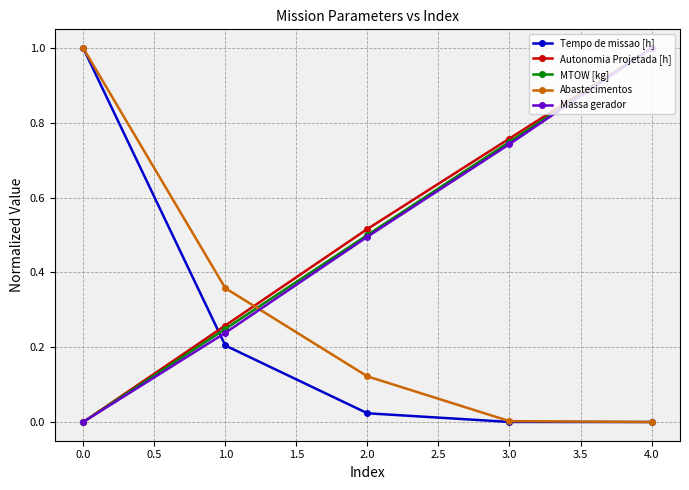

Between 2.0 and 4.0, which series saw the biggest shift?

Massa gerador